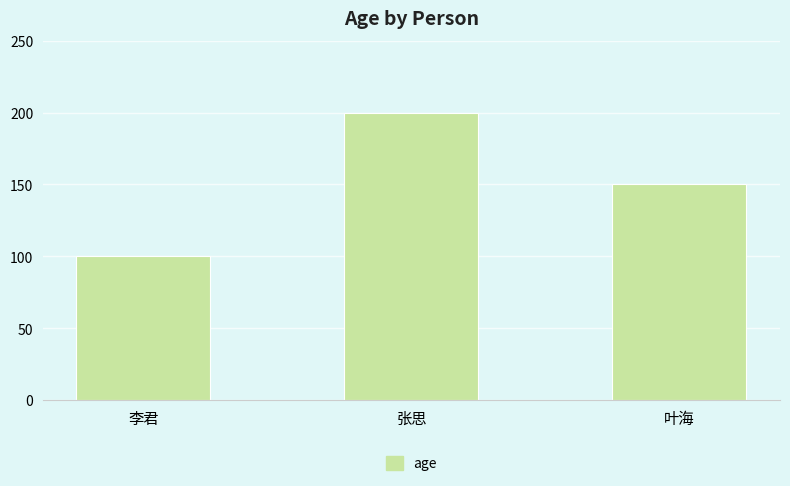

The value at 叶海 is 150. True or false?

True